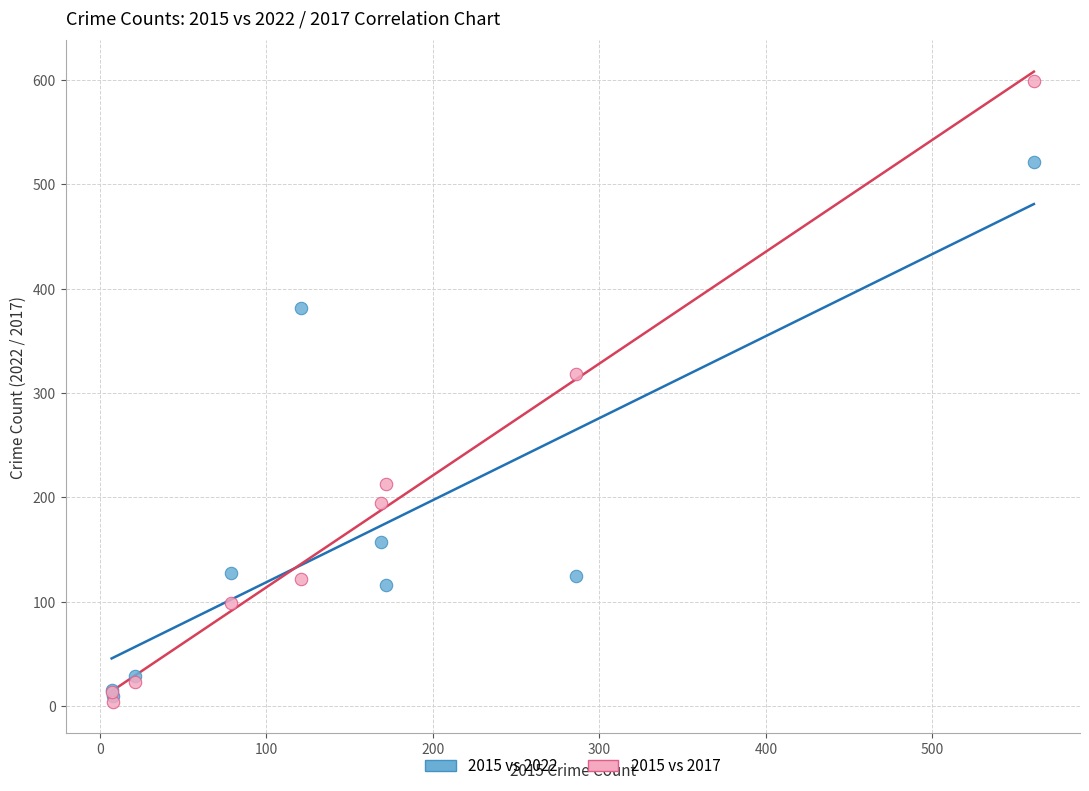

In the 2015 vs 2017 series, what Y value is closest to 301?

318